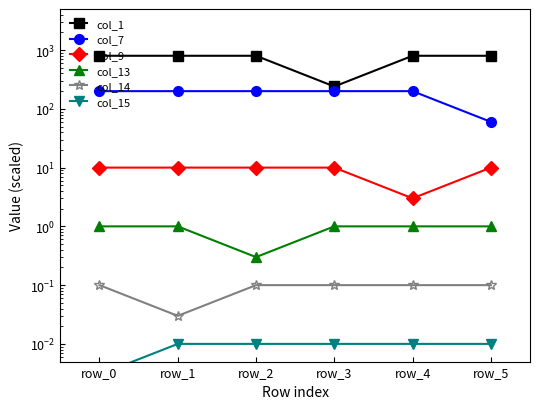

At which category does col_1 reach its first local valley?

row_3